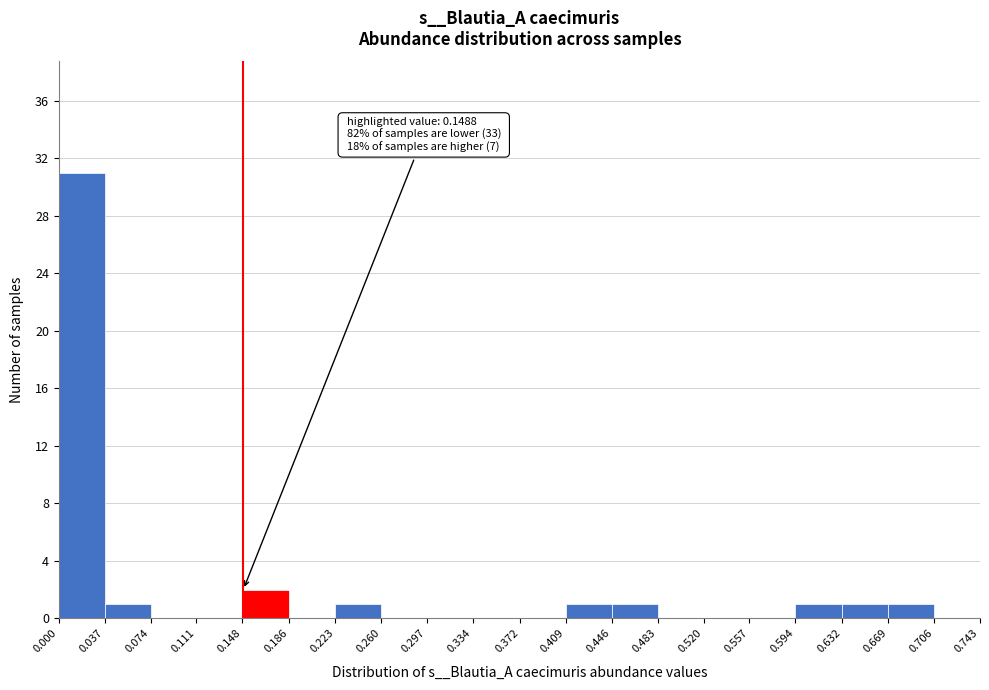

Which range on the x-axis has the tallest bar?

0.000 to 0.037